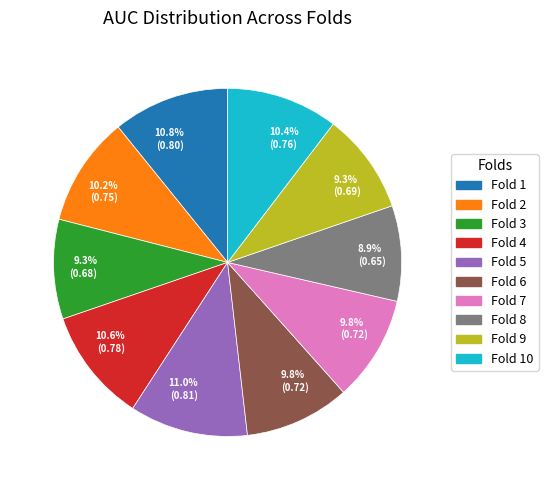

Does any single category account for the majority?

No